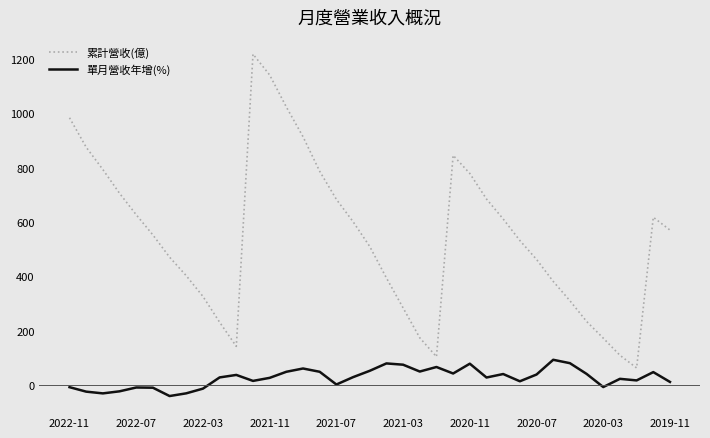

At how many categories does at least one series exceed 1161?

1